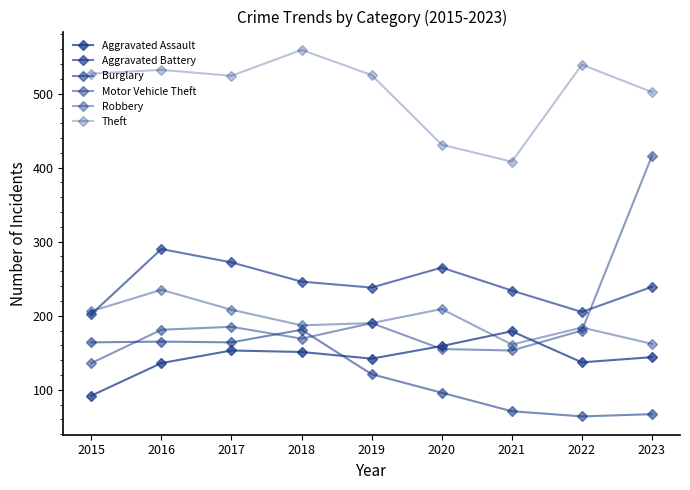

What is the difference between the Aggravated Assault values at 2020 and 2023?

15